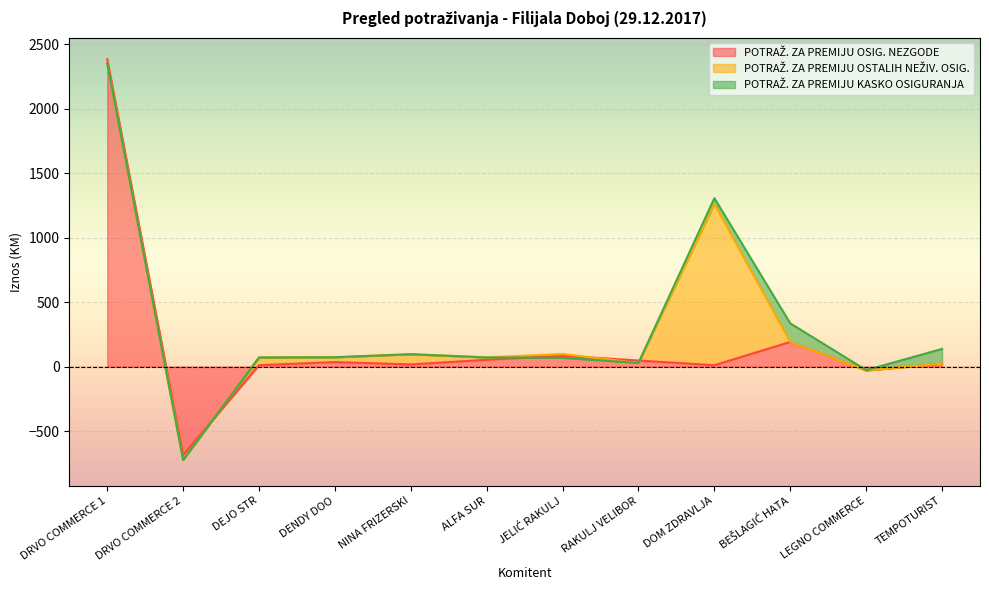

How many data points in POTRAŽ. ZA PREMIJU KASKO OSIGURANJA are less than 0?

1